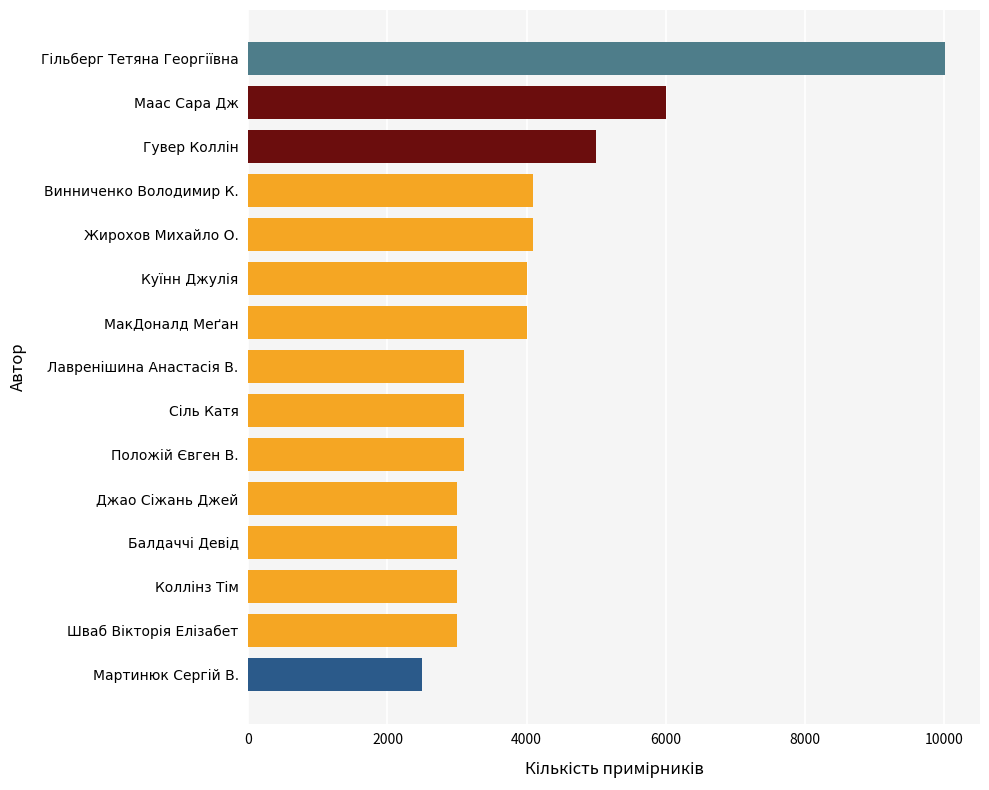

At which label is the value closest to 6260?

Маас Сара Дж